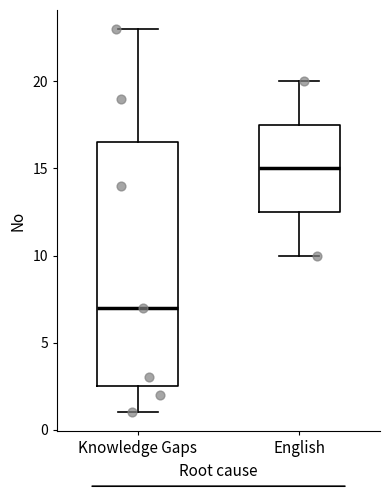

Where is the lower edge of the box for Knowledge Gaps on the y-axis? The values are not printed on the chart, so give them approximately, as read against the axis.

2.5